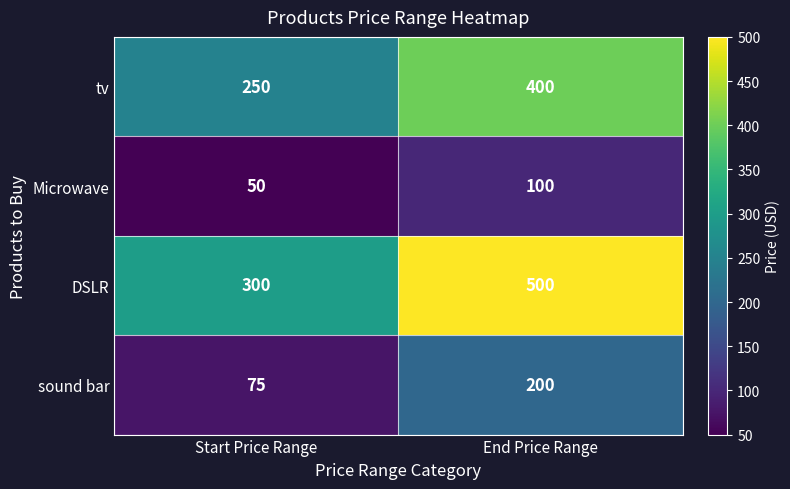

At which label is tv closest to 325?

Start Price Range